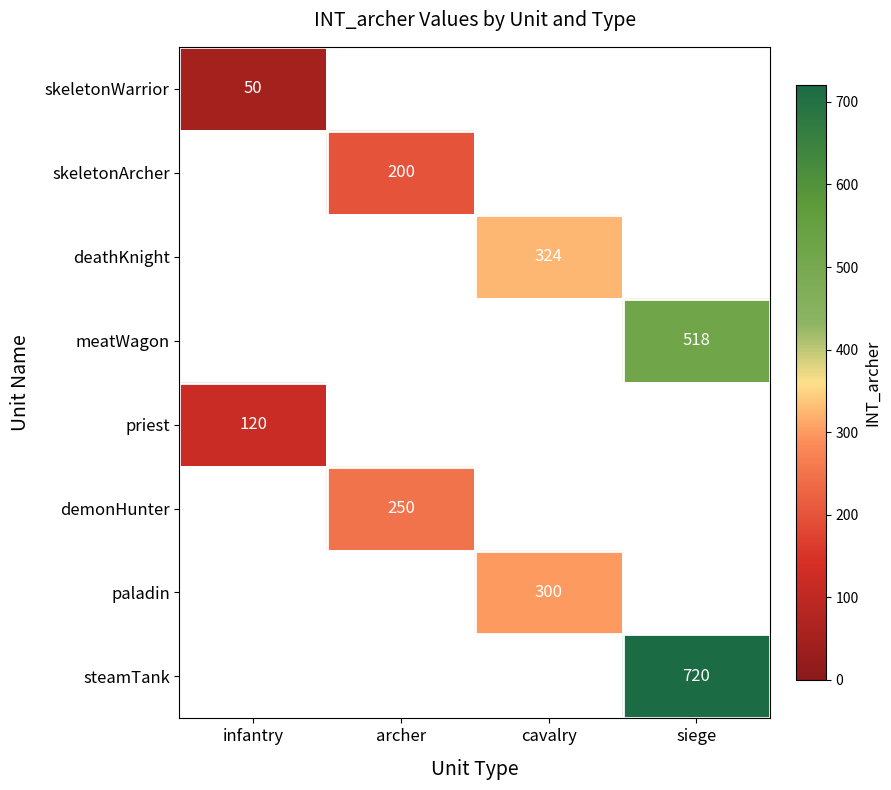

Which label corresponds to the largest value in the chart?

siege